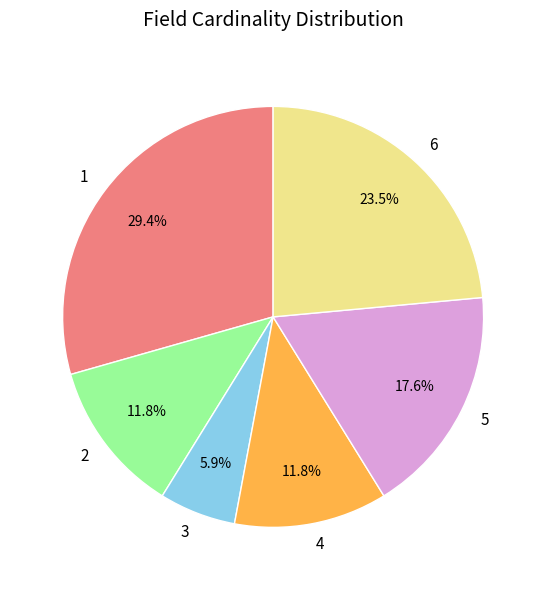

Which slice is the smallest?

3